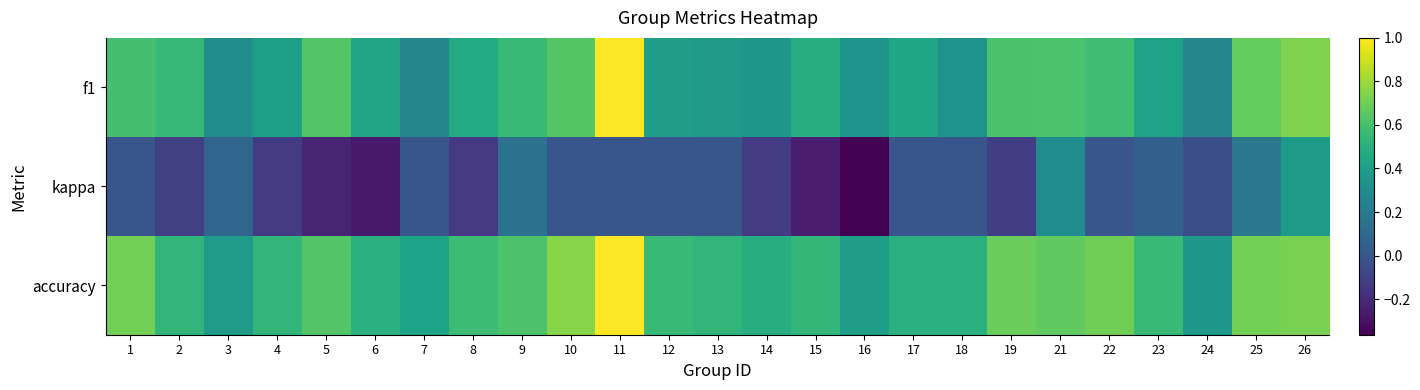

Reading right to left, transcribe all the data shown in this chart.

f1: 26=0.7	25=0.7	24=0.3	23=0.4	22=0.6	21=0.6	19=0.6	18=0.3	17=0.4	16=0.3	15=0.5	14=0.4	13=0.4	12=0.4	11=1.0	10=0.6	9=0.6	8=0.5	7=0.3	6=0.4	5=0.6	4=0.4	3=0.3	2=0.5	1=0.6
kappa: 26=0.4	25=0.2	24=-0.0	23=0.1	22=0.0	21=0.3	19=-0.1	18=0.0	17=0.0	16=-0.4	15=-0.3	14=-0.1	13=0.0	12=0.0	11=0.0	10=0.0	9=0.2	8=-0.1	7=0.0	6=-0.3	5=-0.2	4=-0.1	3=0.1	2=-0.1	1=0.0
accuracy: 26=0.7	25=0.7	24=0.4	23=0.6	22=0.7	21=0.7	19=0.7	18=0.5	17=0.5	16=0.4	15=0.5	14=0.5	13=0.5	12=0.6	11=1.0	10=0.8	9=0.6	8=0.6	7=0.4	6=0.5	5=0.6	4=0.5	3=0.4	2=0.5	1=0.7